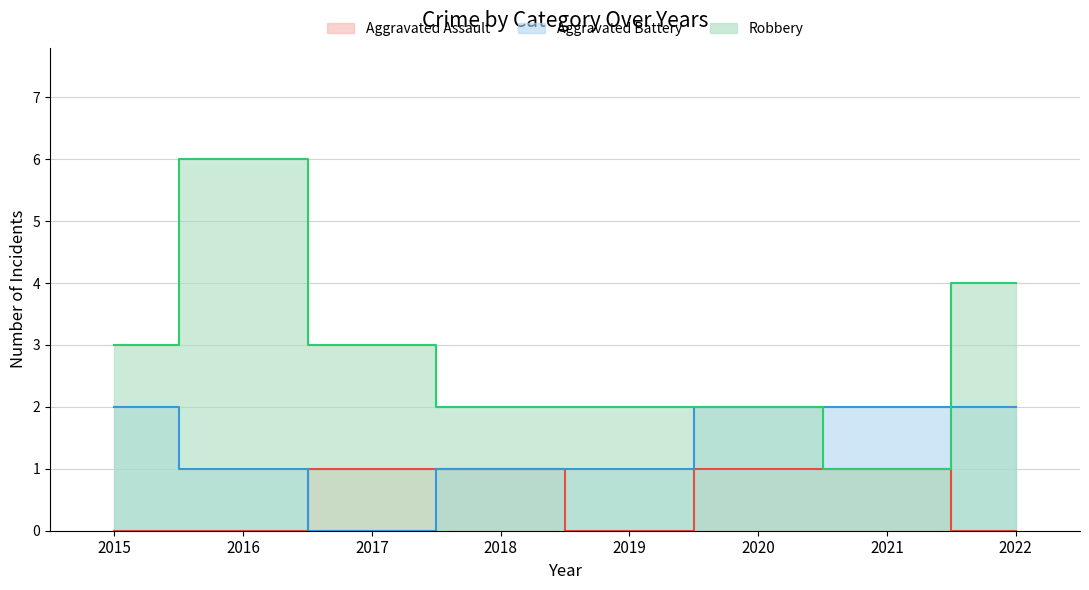

What is the value of the Aggravated Battery point at the 4th from the left?

1